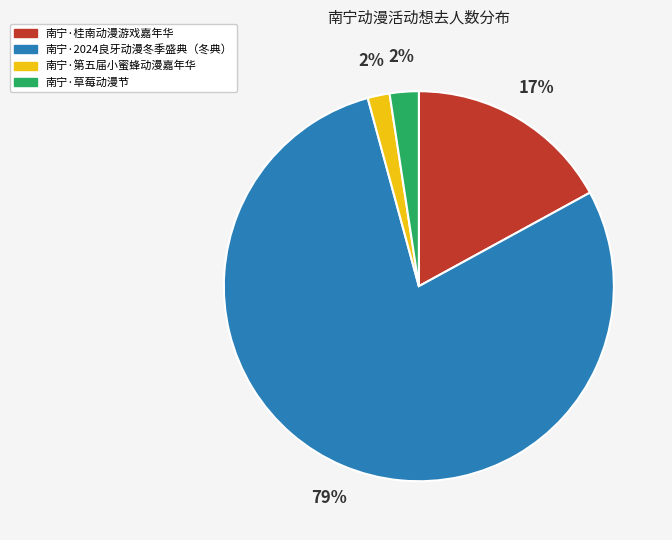

The 南宁·草莓动漫节 slice represents 12% of the pie. True or false?

False